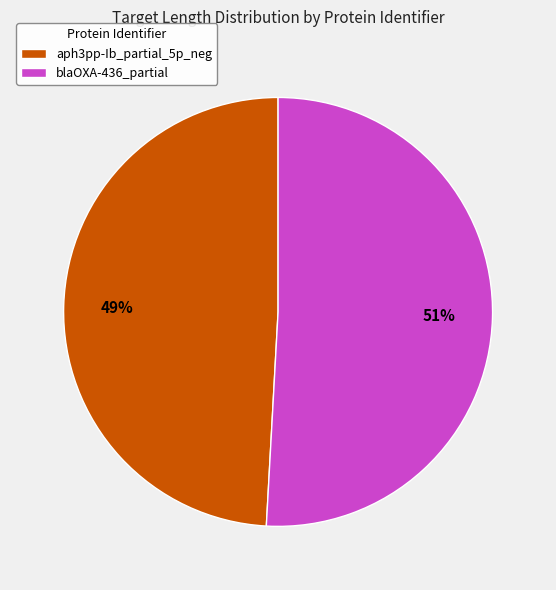

What is the smallest slice in the pie chart?

aph3pp-Ib_partial_5p_neg